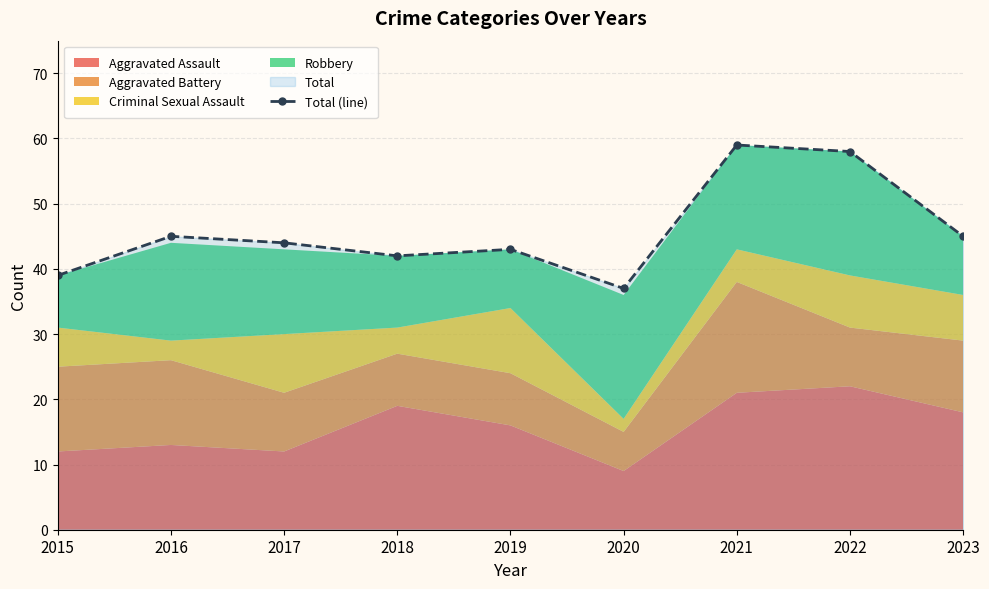

What is the average value?

46